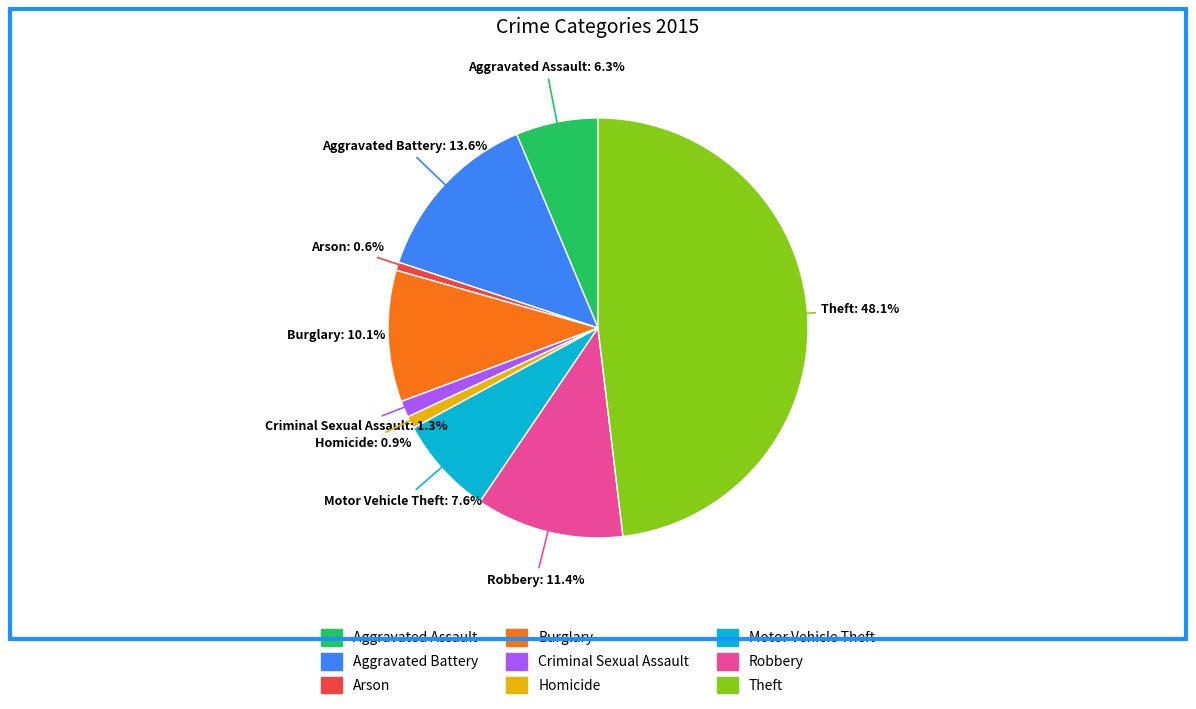

Which category has the biggest portion of the pie?

Theft